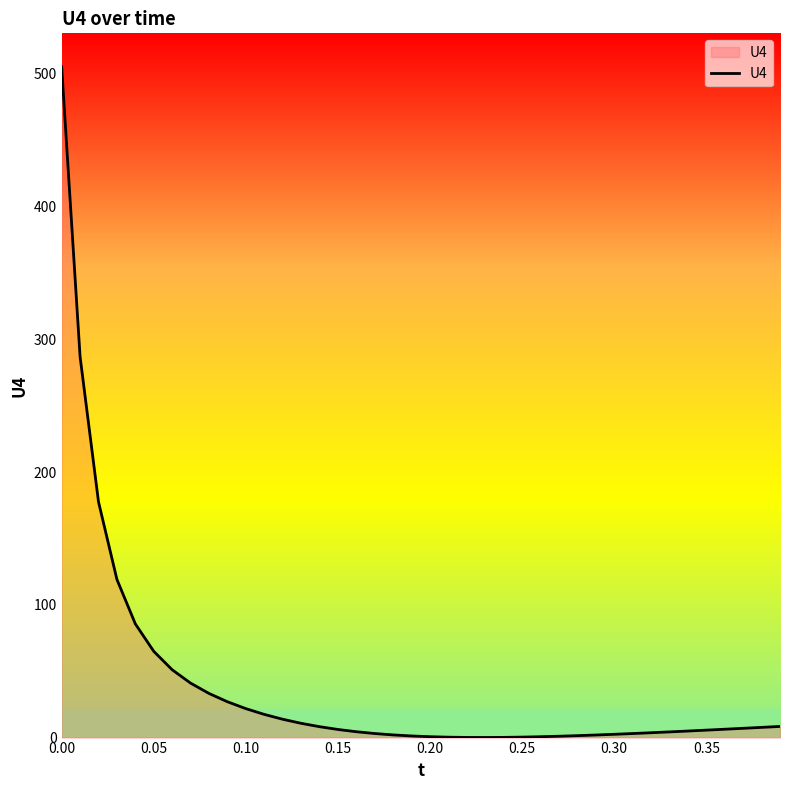

What is the greatest value displayed?

505.1